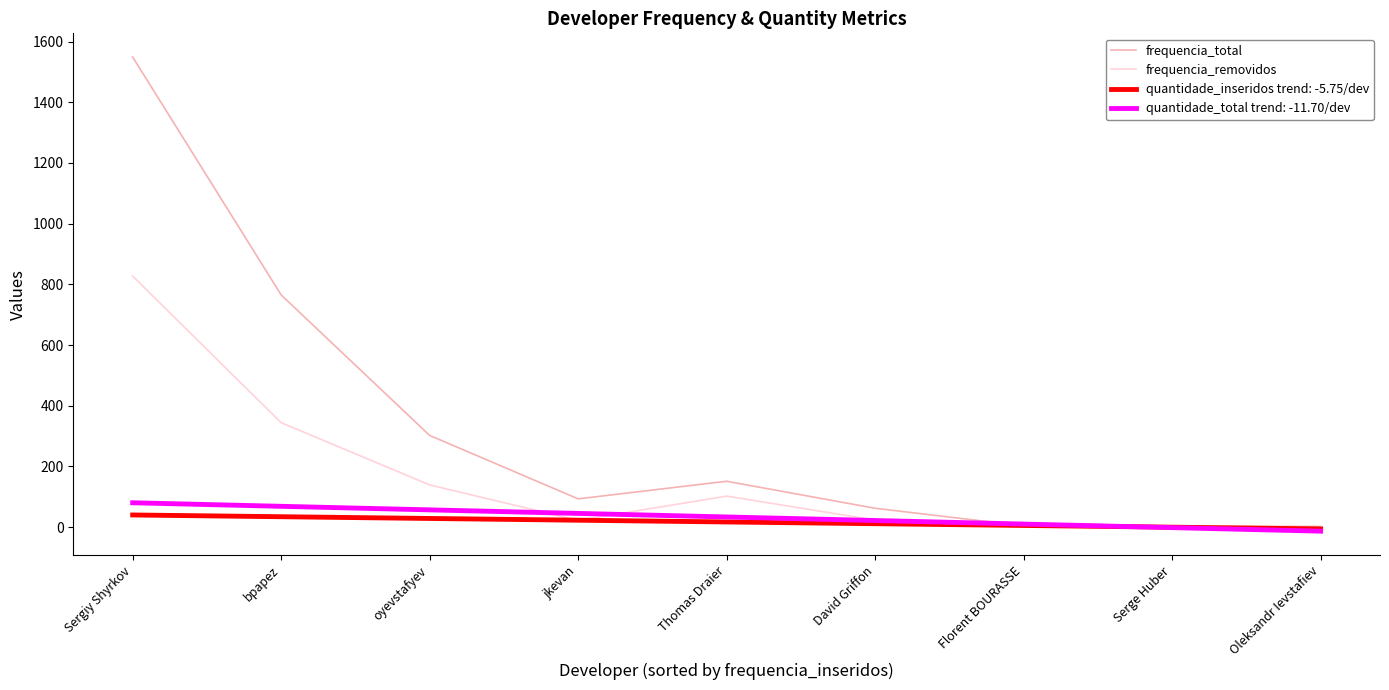

At which category is the sum across all series the highest?

Sergiy Shyrkov